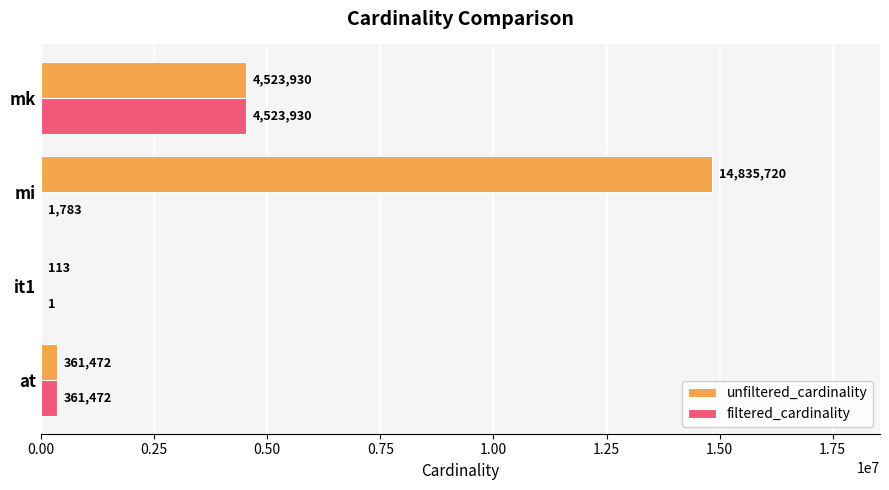

What is the total value across all series at mi?

14837503